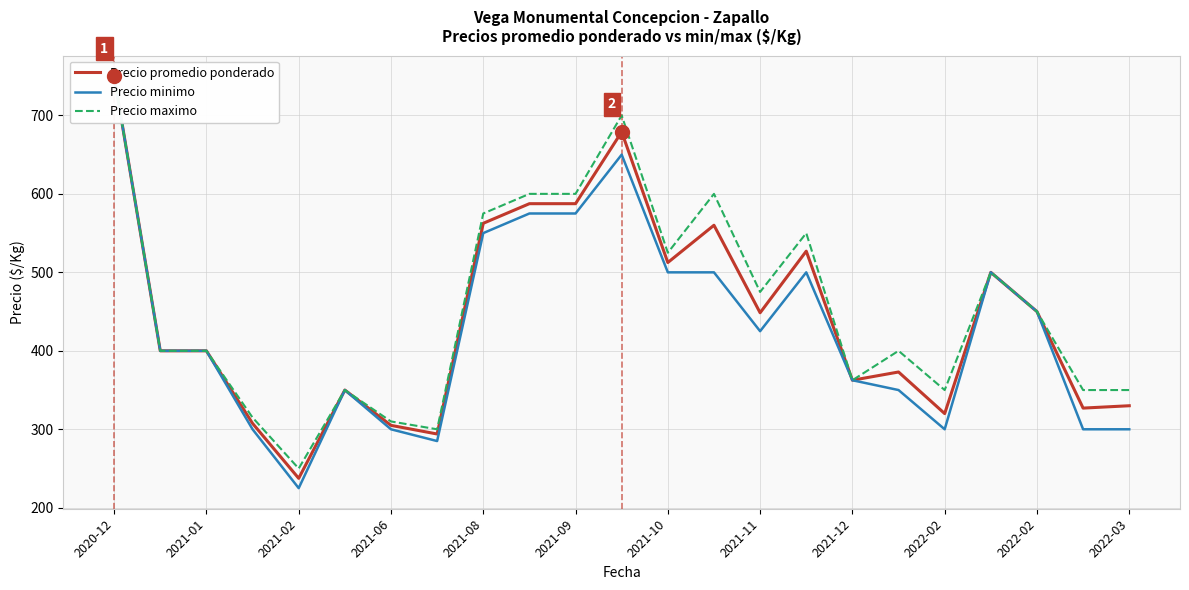

What is the lowest value of the Precio minimo series?

225.0